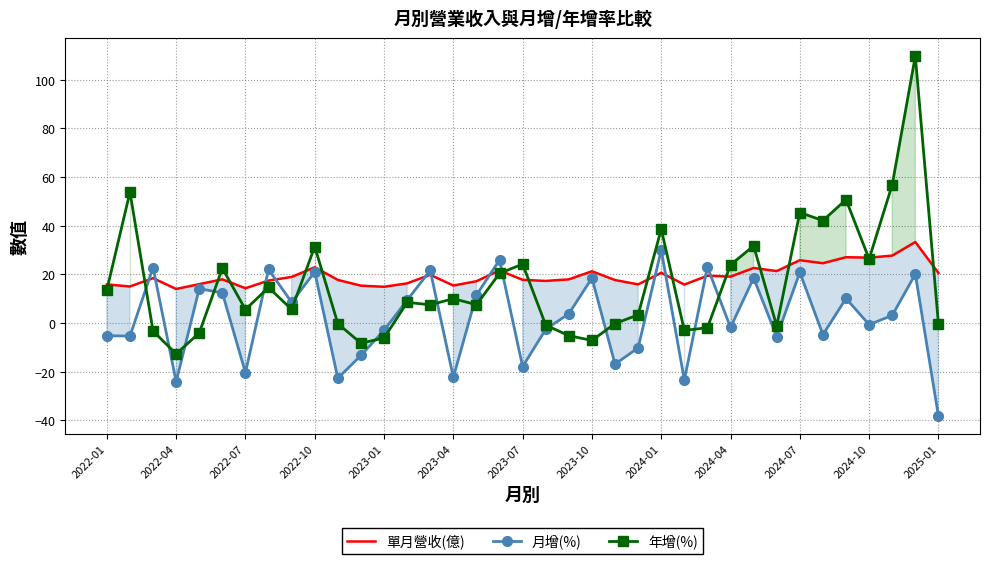

Which series has the largest total across all categories?

單月營收(億)